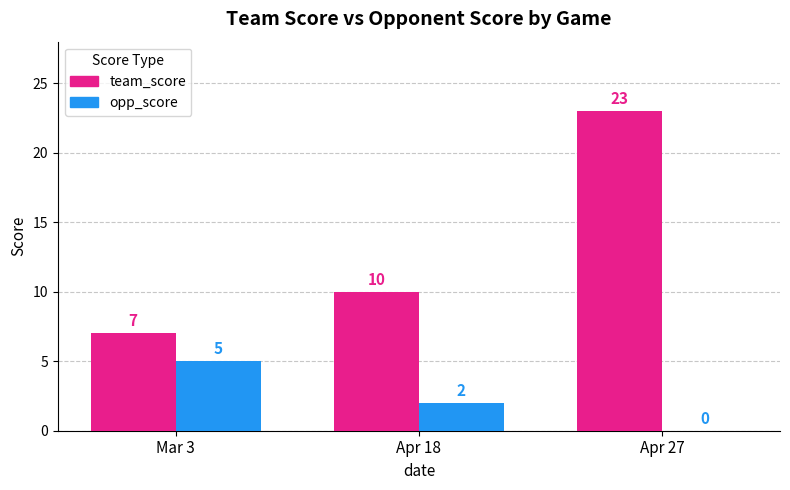

Where is opp_score nearest to the value 2?

Apr 18